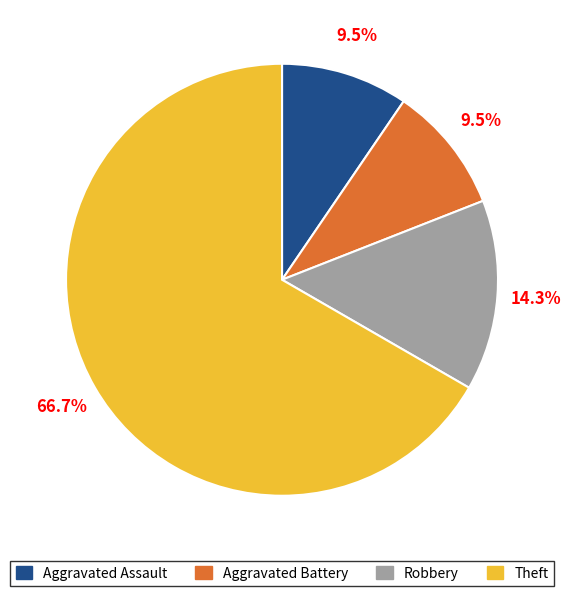

Is there a majority slice in this chart?

Yes